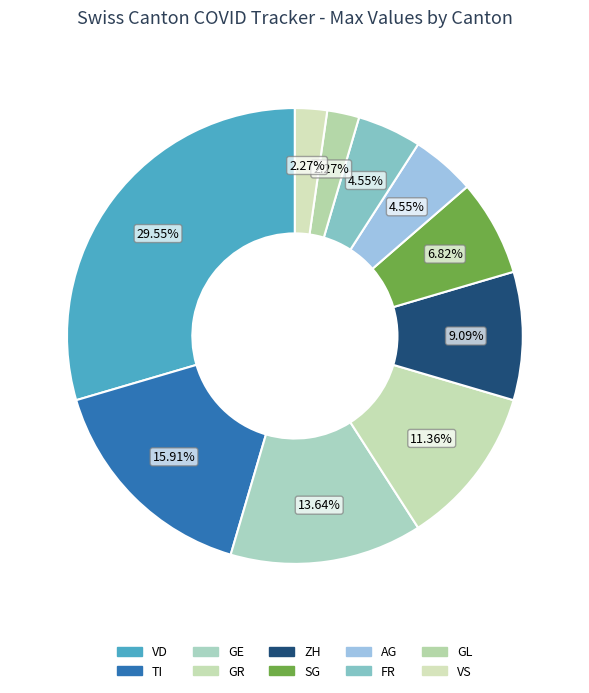

To the nearest percent, what is the difference between the largest and smallest slice percentages?

27%